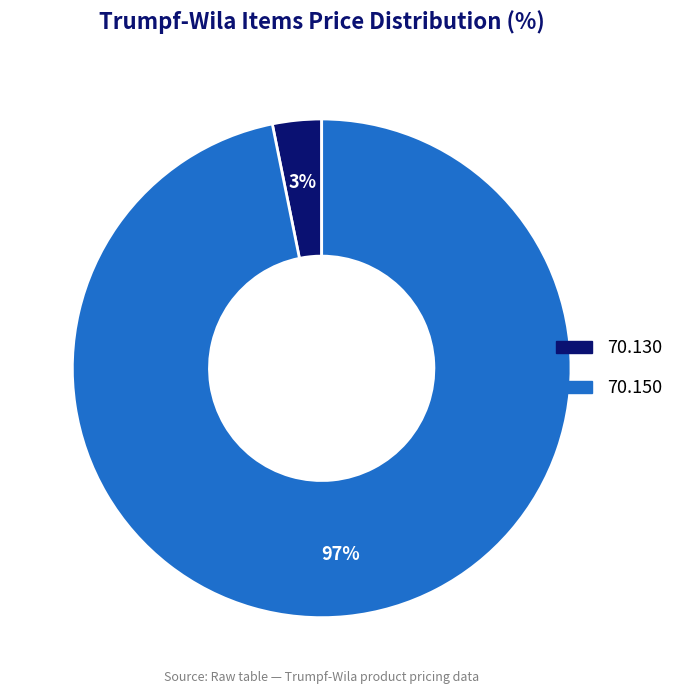

To the nearest percent, what percentage of the pie is 70.130?

3%